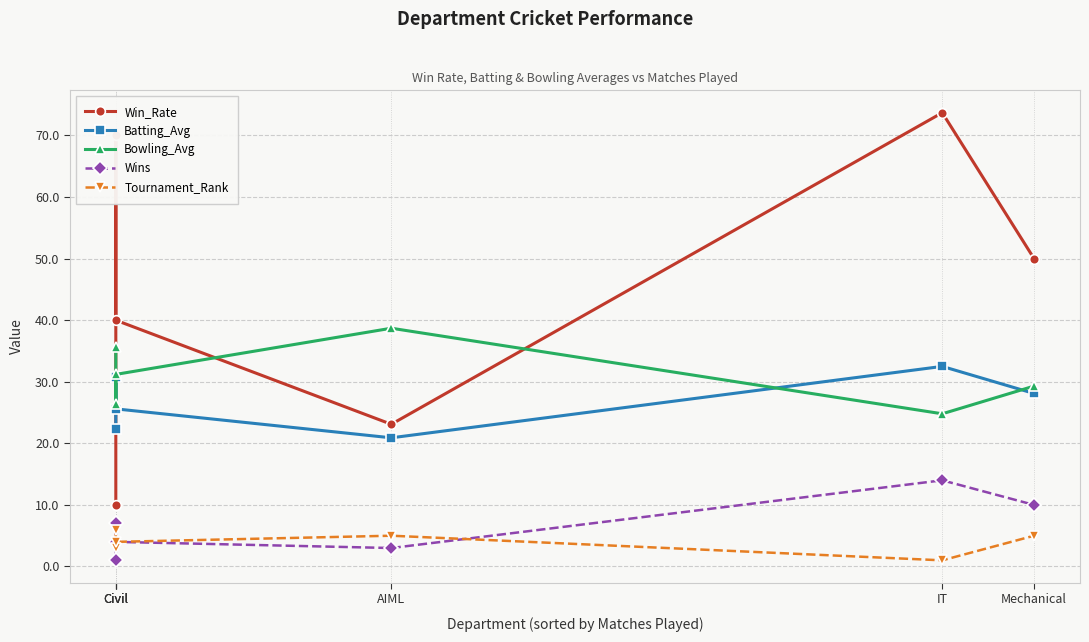

Reading left to right, extract all data points from this chart.

Win_Rate: Civil=10.0	Civil=70.0	Civil=40.0	AIML=23.1	IT=73.7	Mechanical=50.0
Batting_Avg: Civil=22.4	Civil=30.8	Civil=25.6	AIML=20.9	IT=32.5	Mechanical=28.1
Bowling_Avg: Civil=35.6	Civil=26.4	Civil=31.2	AIML=38.7	IT=24.8	Mechanical=29.3
Wins: Civil=1.0	Civil=7.0	Civil=4.0	AIML=3.0	IT=14.0	Mechanical=10.0
Tournament_Rank: Civil=6.0	Civil=3.0	Civil=4.0	AIML=5.0	IT=1.0	Mechanical=5.0